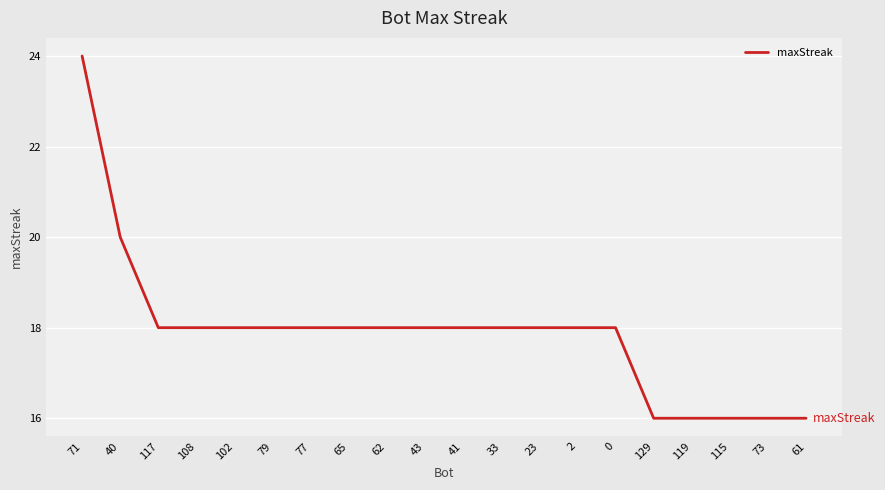

Does the chart display data point markers on the line(s)?

No